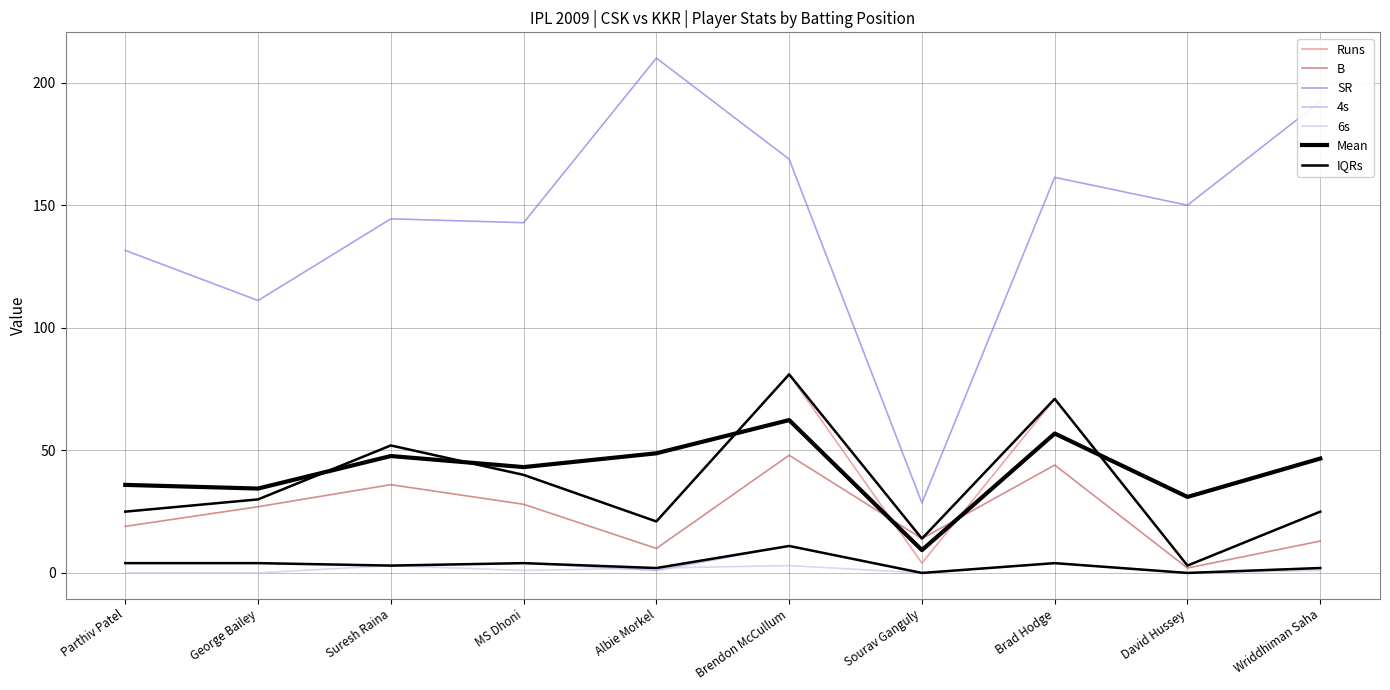

True or false: 6s has more than 0 interior local peaks.

True